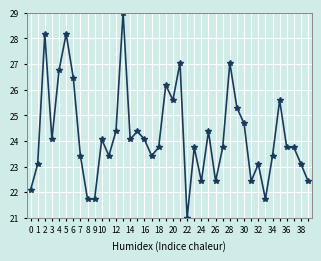

Count the number of data series in this chart.

1